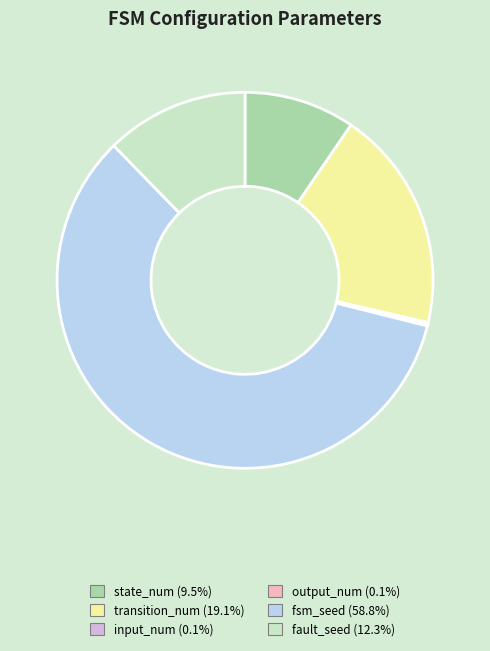

Which category accounts for the majority?

fsm_seed